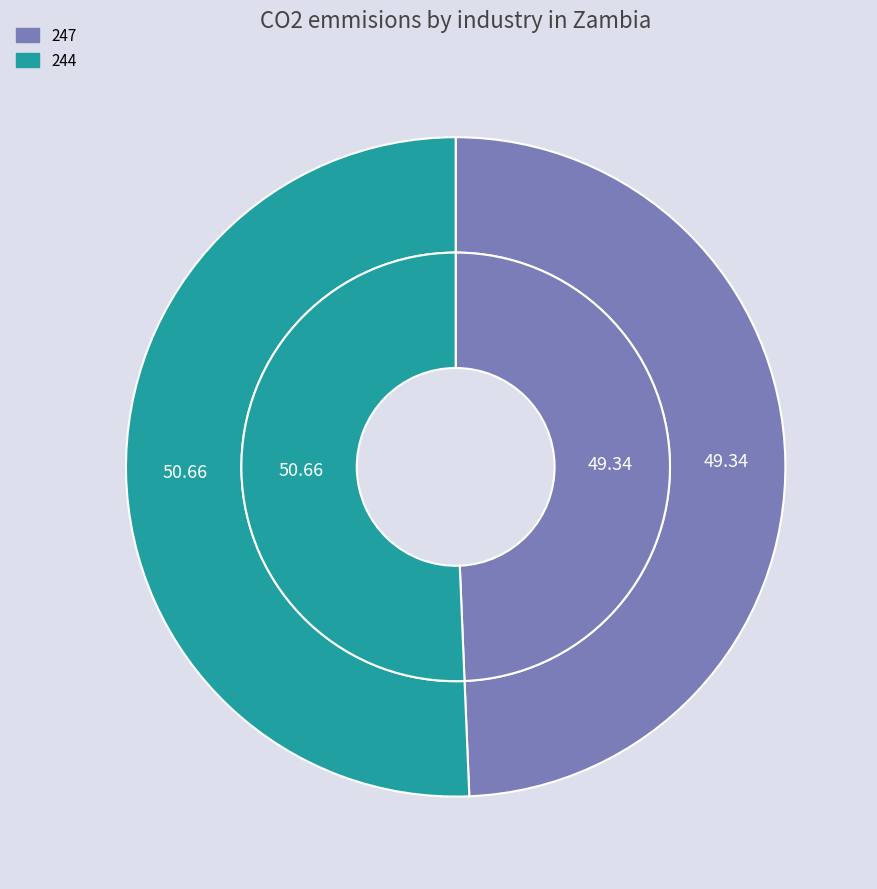

To the nearest percent, what is the difference between the 244 and 247 slice percentages?

1%